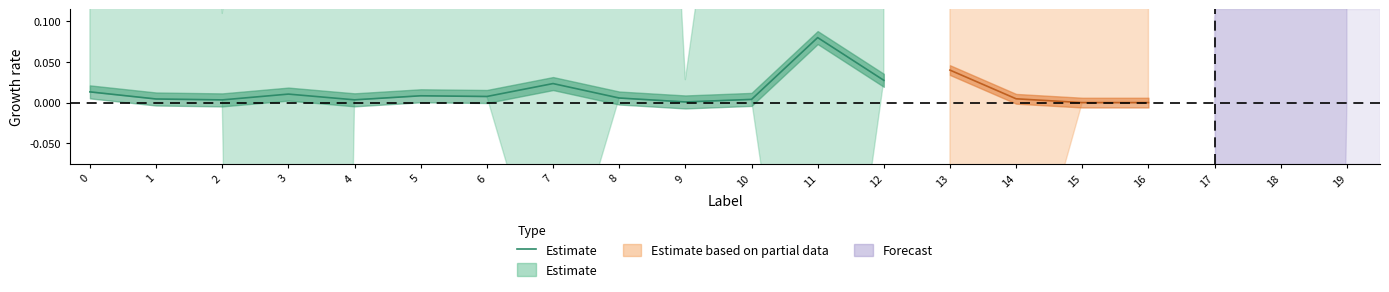

List the labels in order of value, largest first.

11, 12, 7, 0, 3, 5, 6, 8, 1, 10, 4, 2, 9